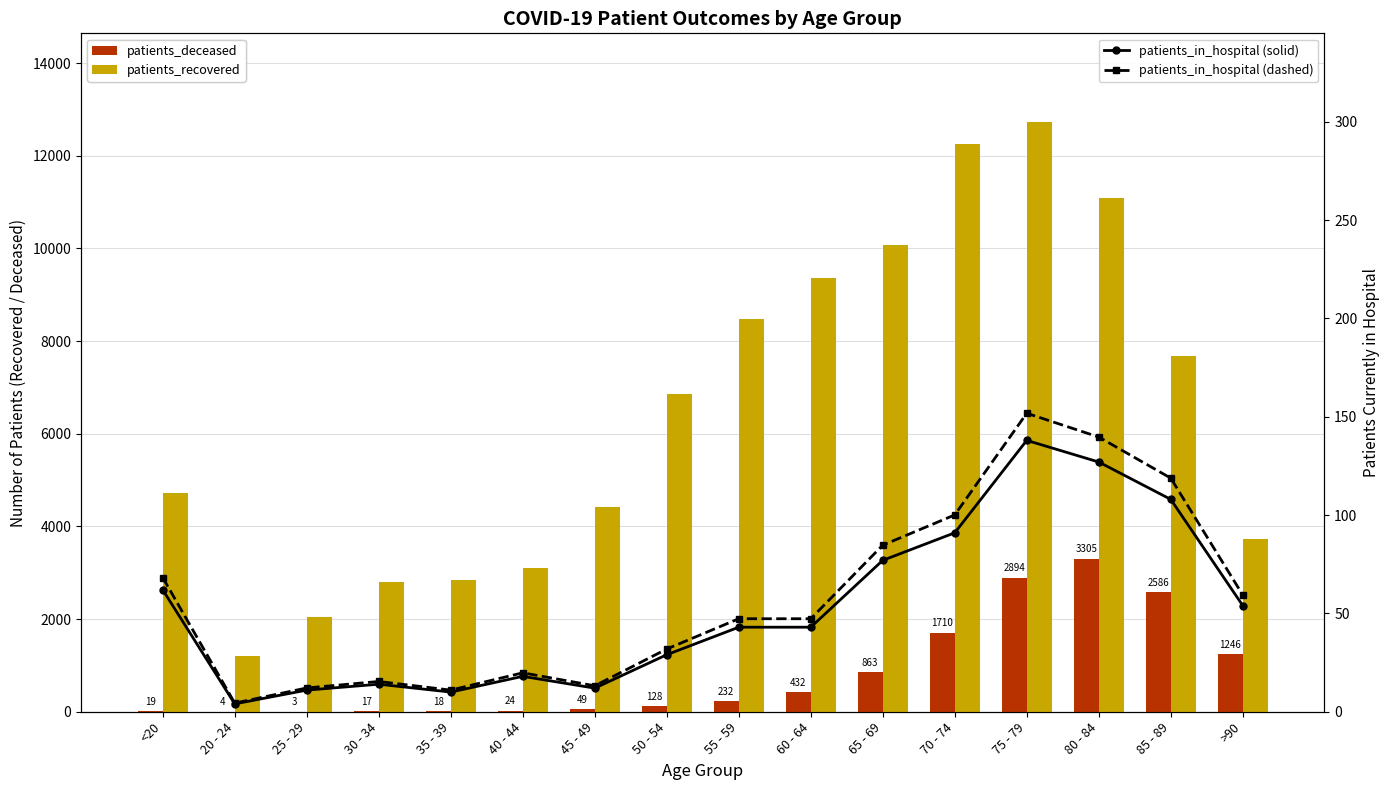

What is the difference between the second highest and minimum values in the patients_in_hospital (solid) series?

123.0